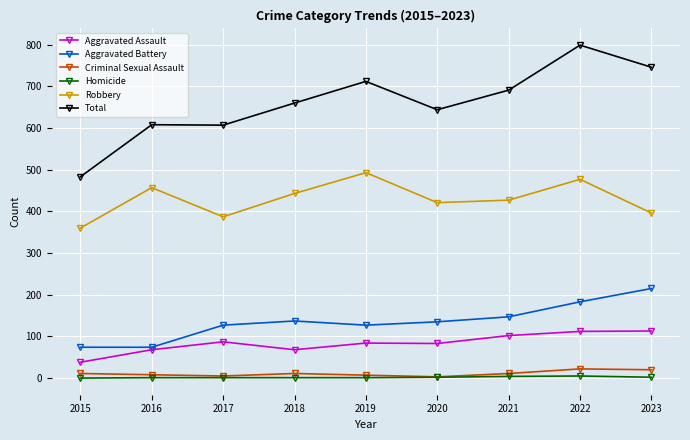

True or false: Aggravated Assault has a value of 83 at 2020.

True